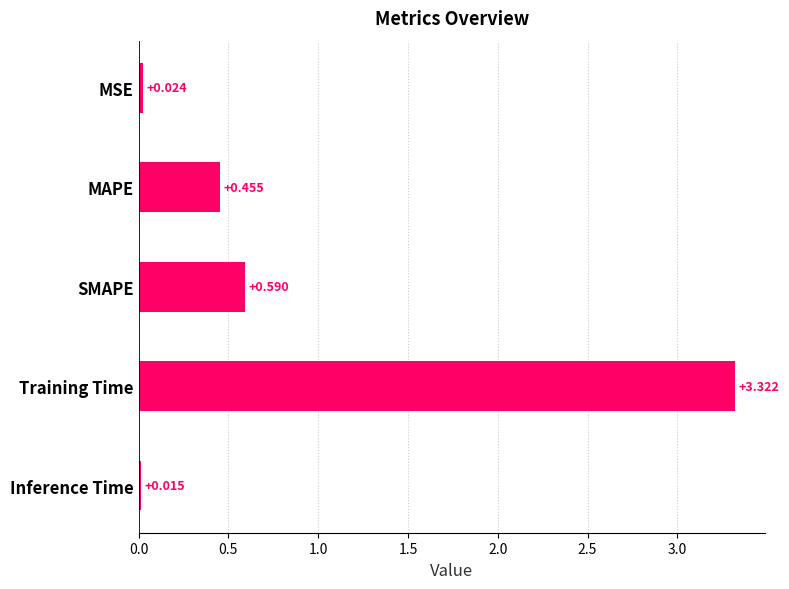

List the labels in order of value, largest first.

Training Time, SMAPE, MAPE, MSE, Inference Time